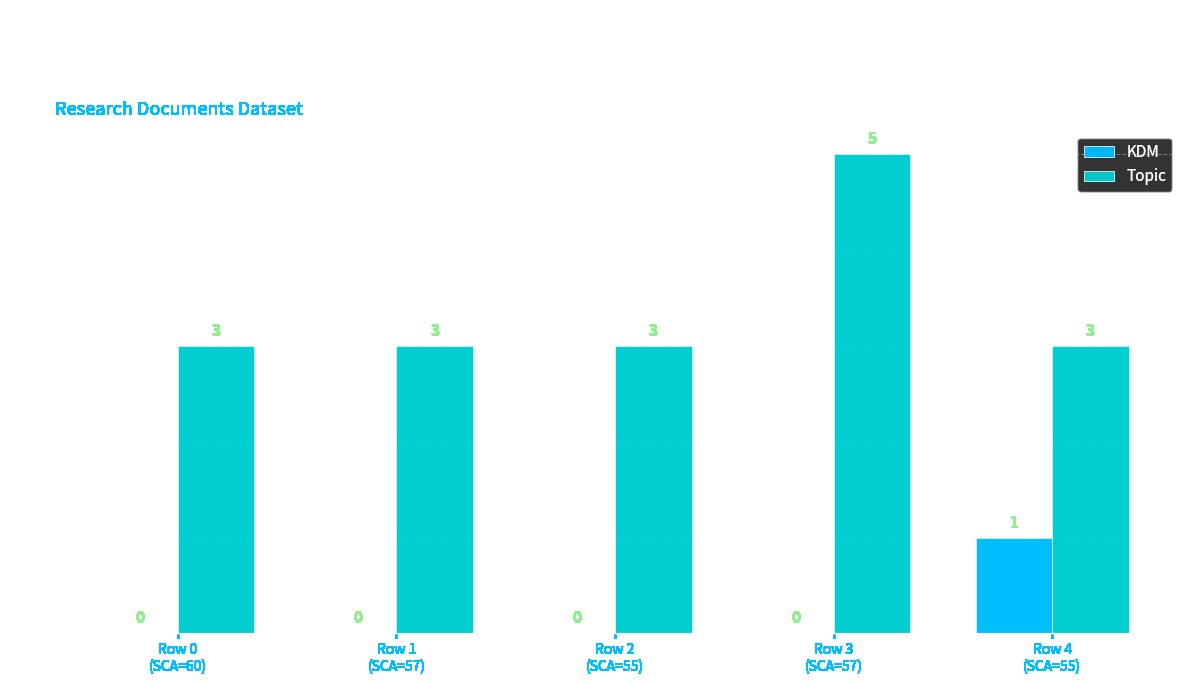

What is the total value across all series at Row 0
(SCA=60)?

3